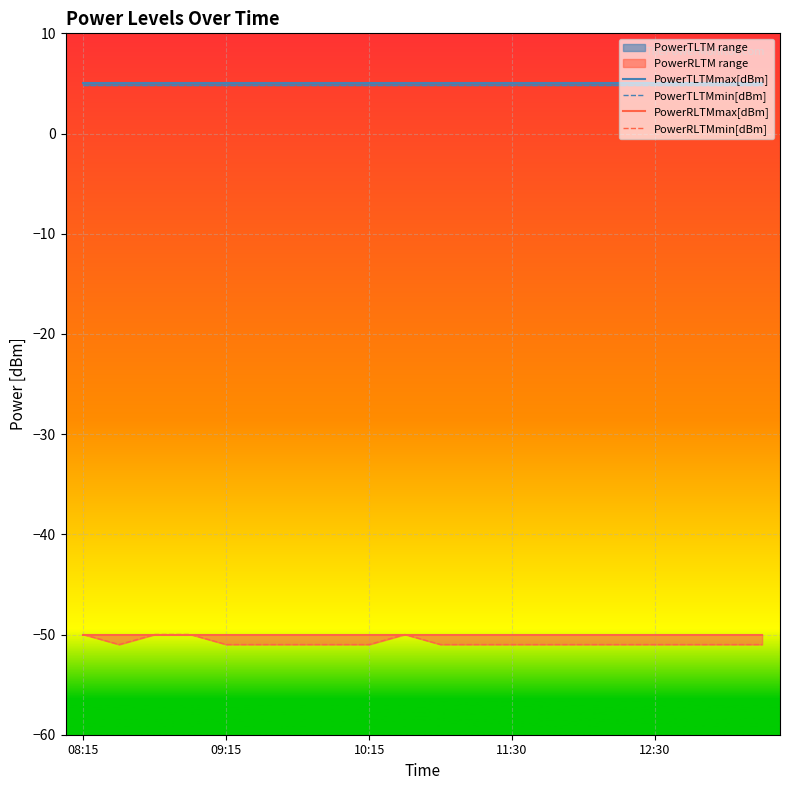

Reading left to right, list all the values displayed in this chart.

PowerTLTMmax[dBm]: 5.0	5.0	5.0	5.0	5.0	5.0	5.0	5.0	5.0	5.0	5.0	5.0	5.0	5.0	5.0	5.0	5.0	5.0	5.0	5.0
PowerTLTMmin[dBm]: 4.8	4.8	4.8	4.8	4.8	4.8	4.8	4.8	4.8	4.8	4.8	4.8	4.8	4.8	4.8	4.8	4.8	4.8	4.8	4.8
PowerRLTMmax[dBm]: -50.0	-50.0	-50.0	-50.0	-50.0	-50.0	-50.0	-50.0	-50.0	-50.0	-50.0	-50.0	-50.0	-50.0	-50.0	-50.0	-50.0	-50.0	-50.0	-50.0
PowerRLTMmin[dBm]: -50.0	-51.0	-50.0	-50.0	-51.0	-51.0	-51.0	-51.0	-51.0	-50.0	-51.0	-51.0	-51.0	-51.0	-51.0	-51.0	-51.0	-51.0	-51.0	-51.0